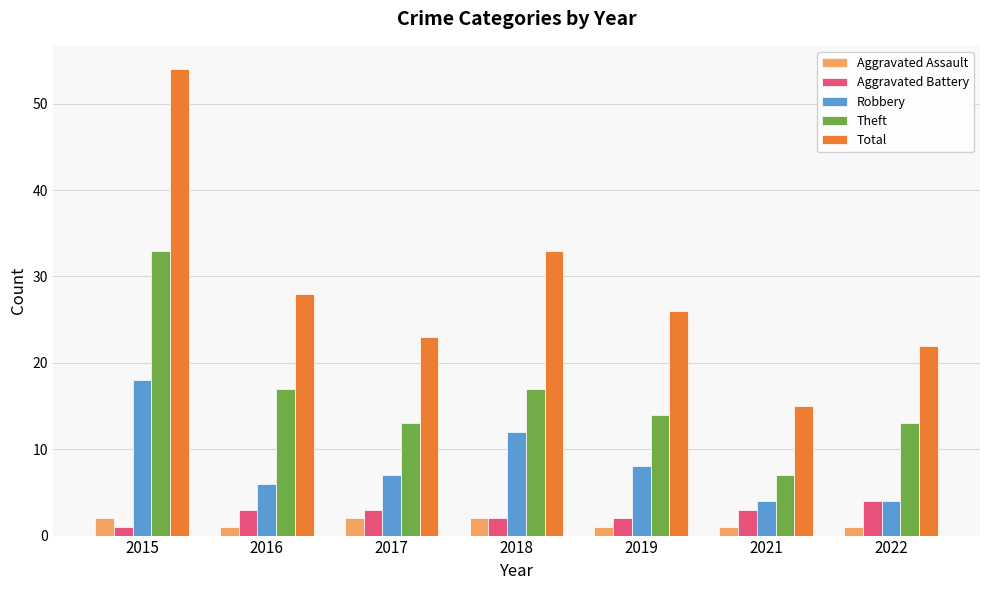

At which label is Robbery closest to 11?

2018